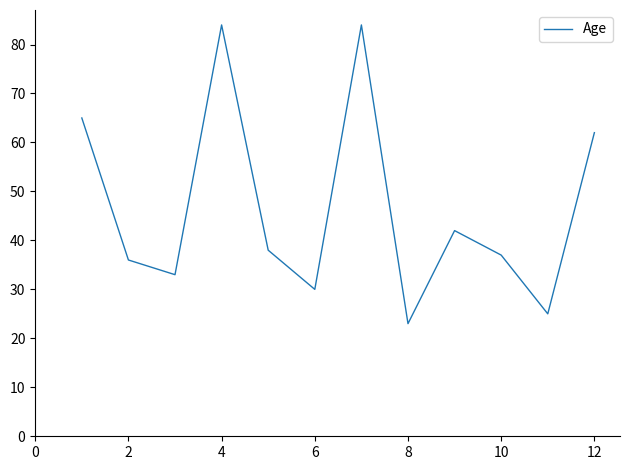

What is the minimum value shown in the chart?

23